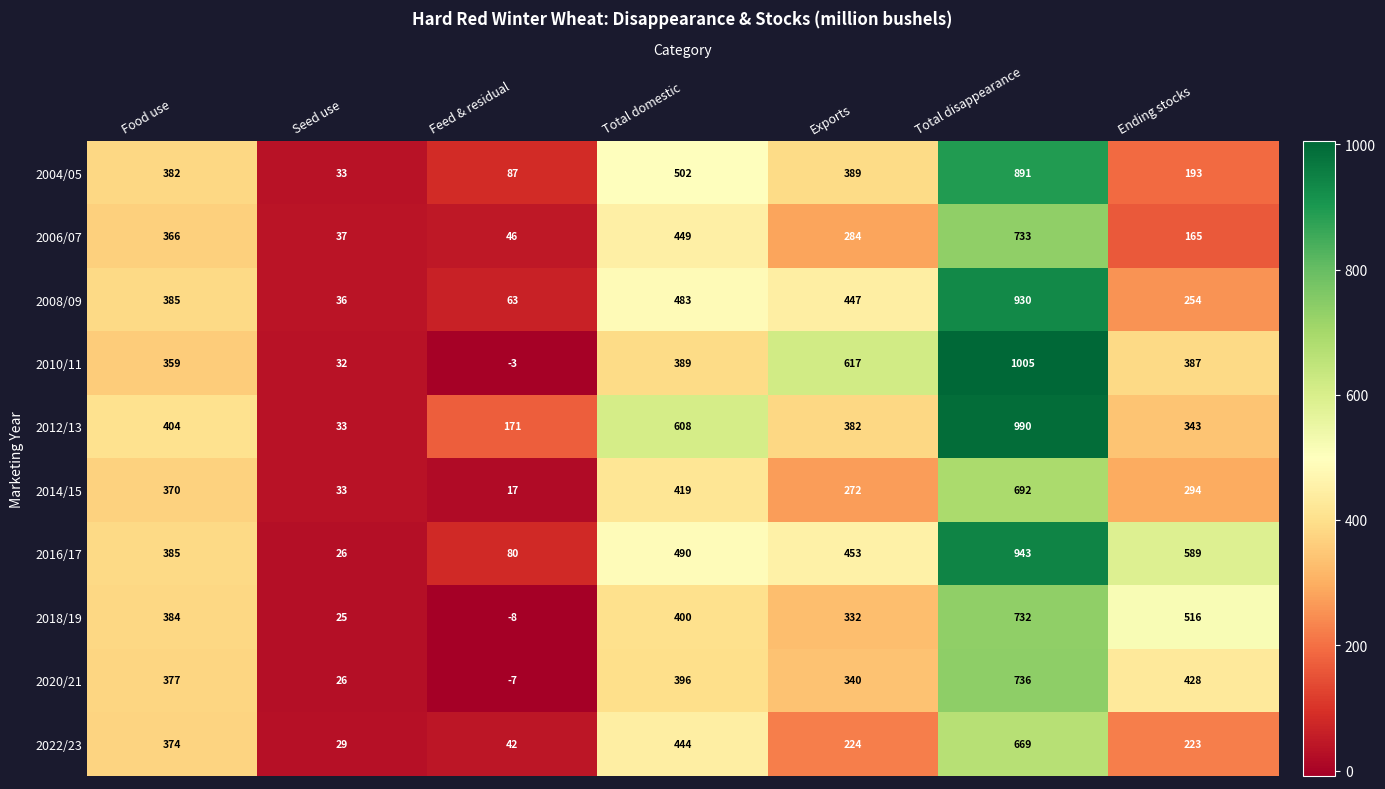

Count the 2012/13 values in the range 171 to 608.

5